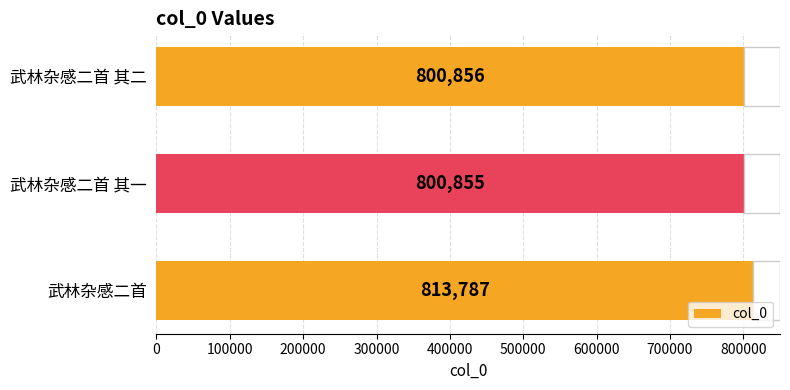

How many values are below 800856?

1